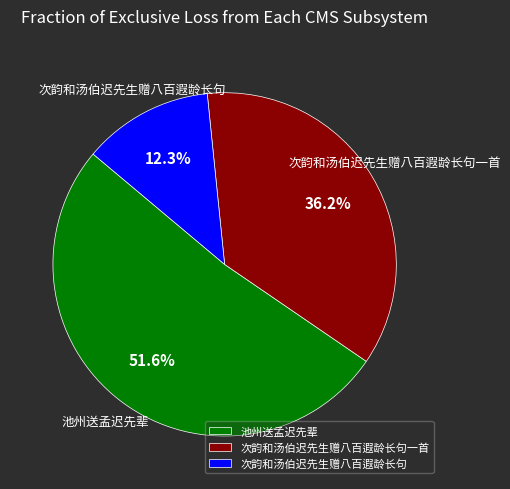

Which category has the biggest portion of the pie?

池州送孟迟先辈